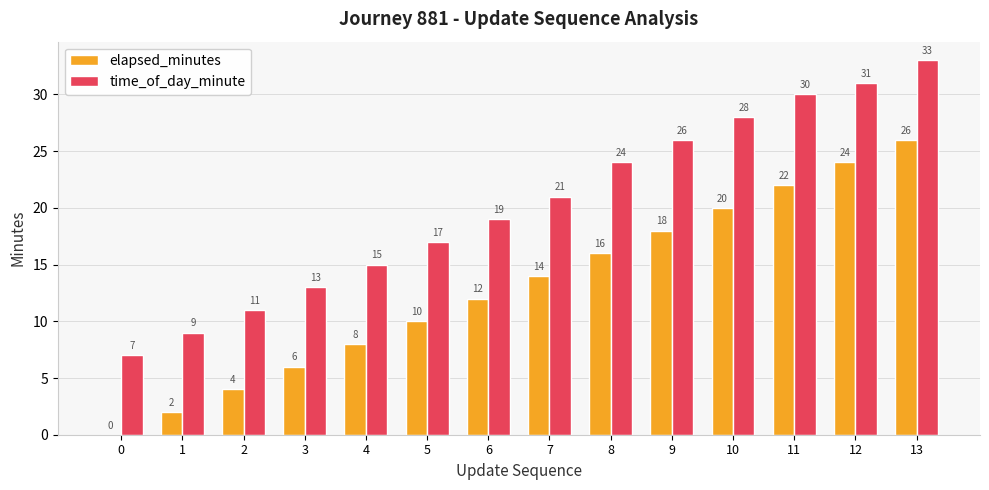

Does the chart contain stacked bars?

No